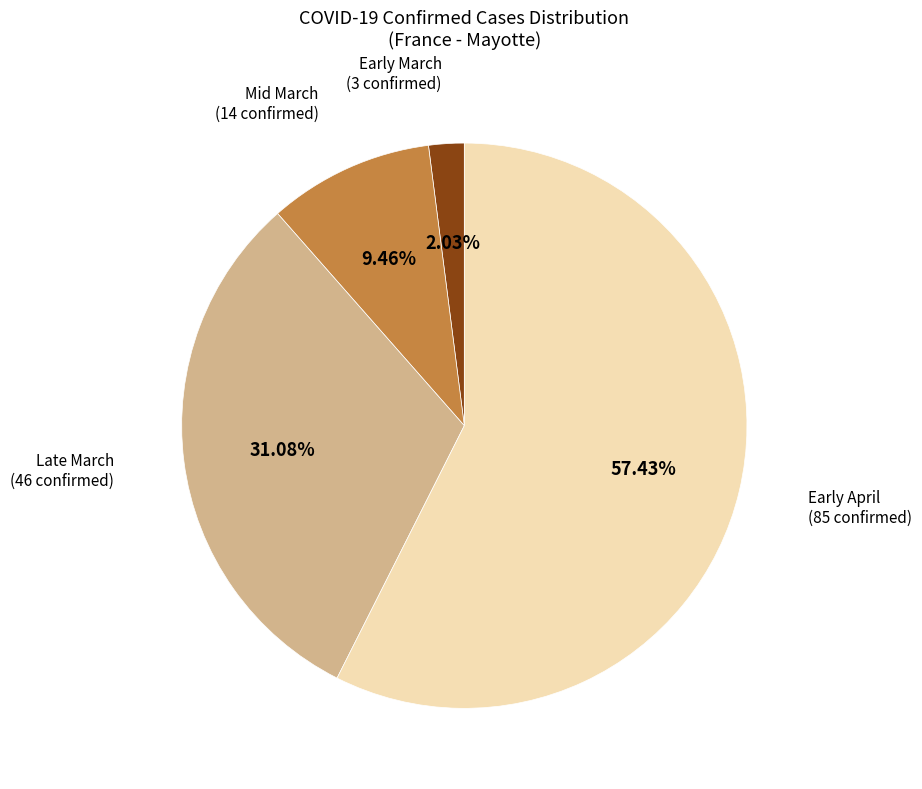

Does any single category account for the majority?

Yes